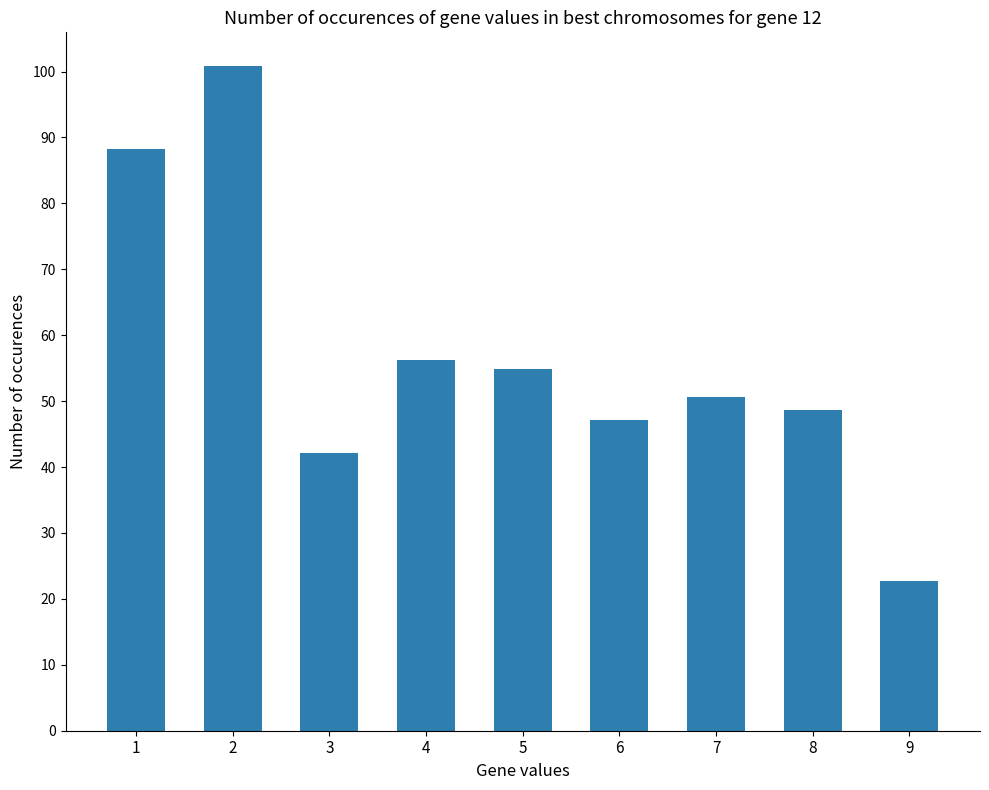

What is the value of the 7th bar from the left?

50.6